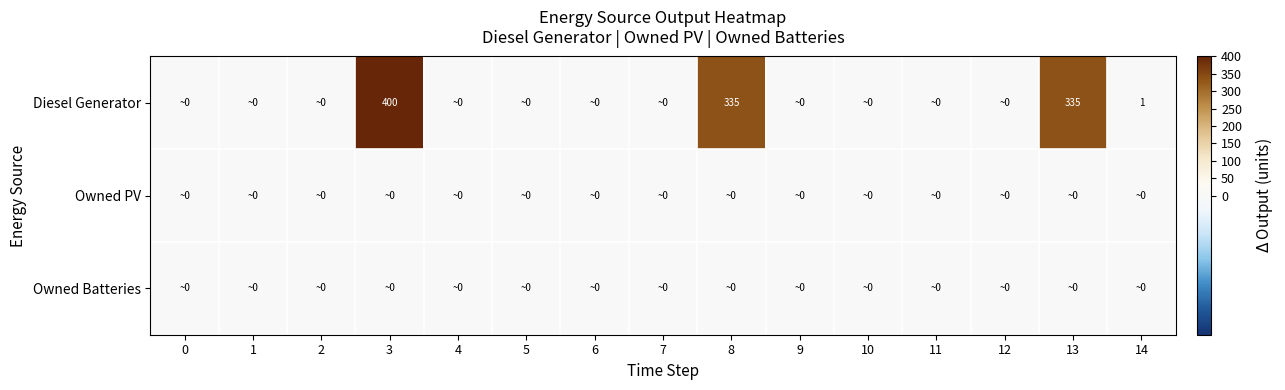

List the series in order of their peak value, highest first.

Diesel Generator, Owned PV, Owned Batteries